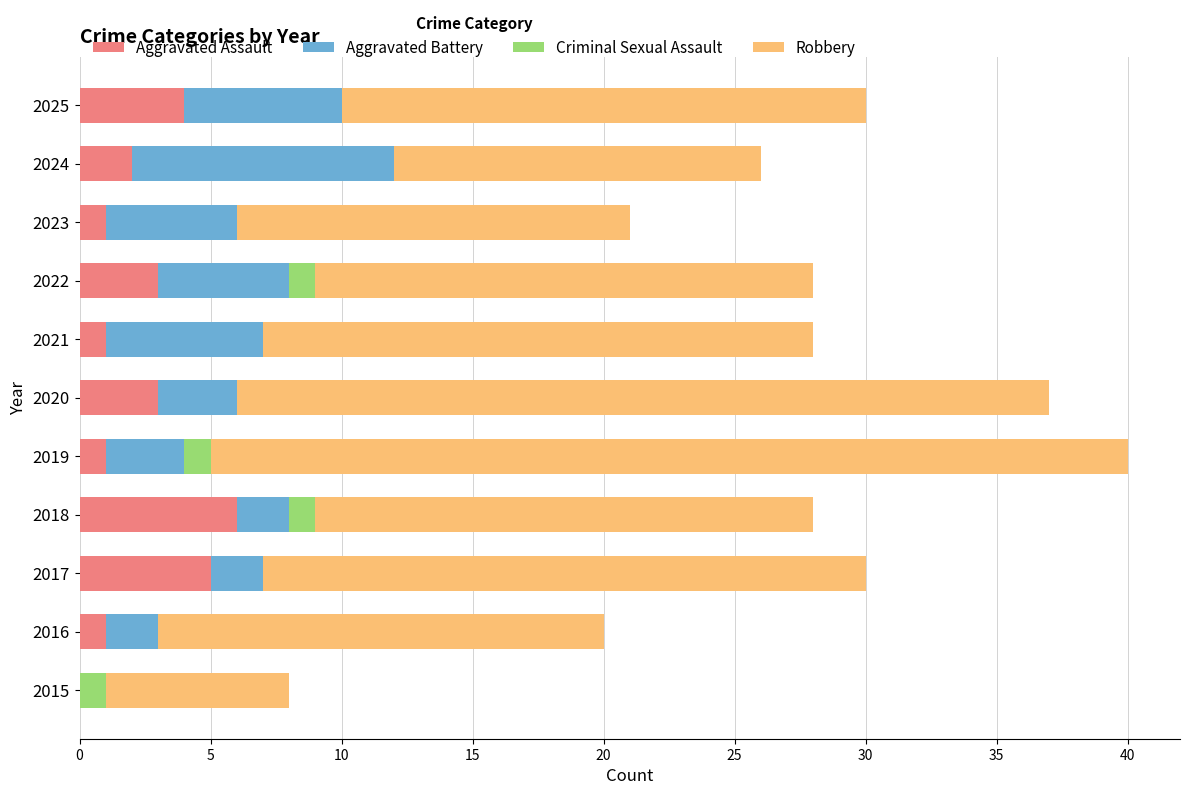

The value of Aggravated Assault at 2021 is 1. True or false?

True